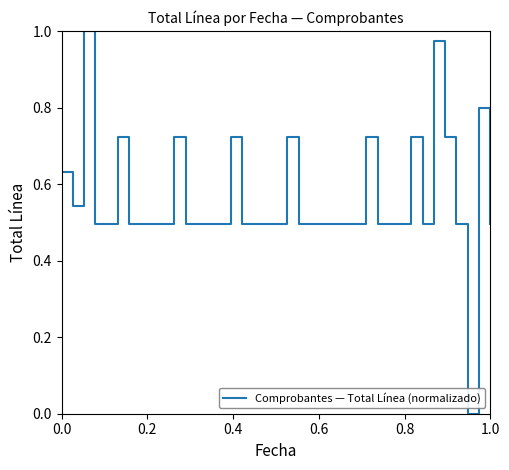

Is it true that the value at 0.0 is 0.9?

False